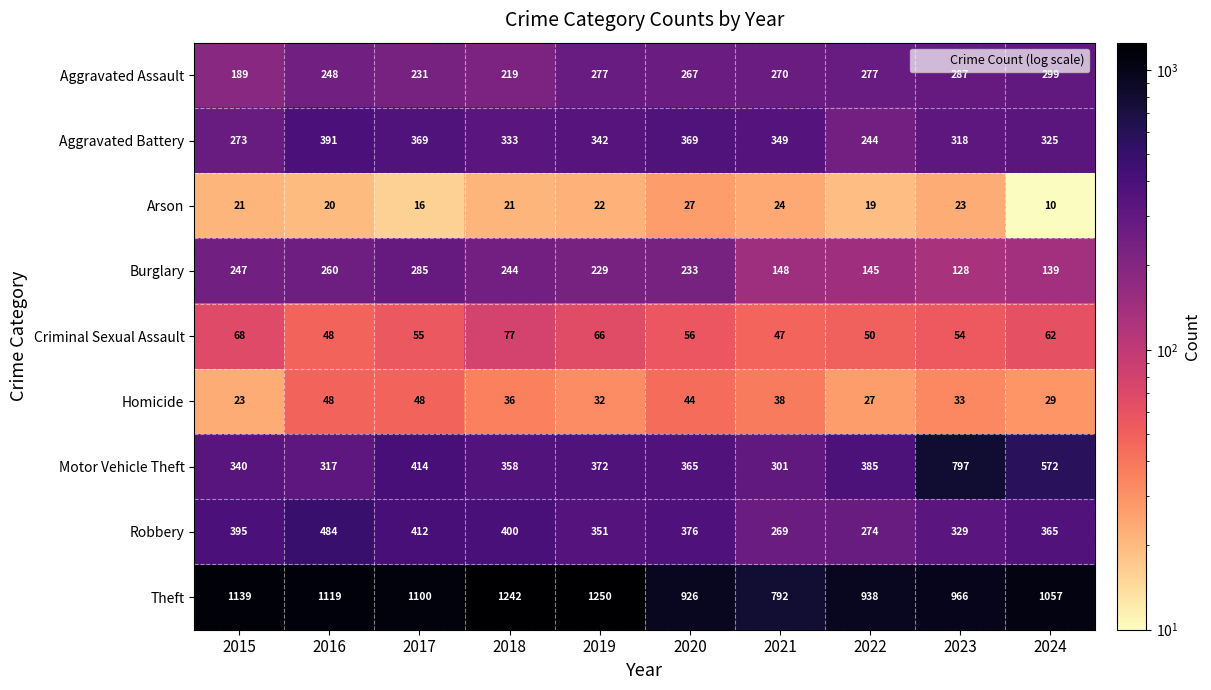

What is the minimum value for Aggravated Assault?

189